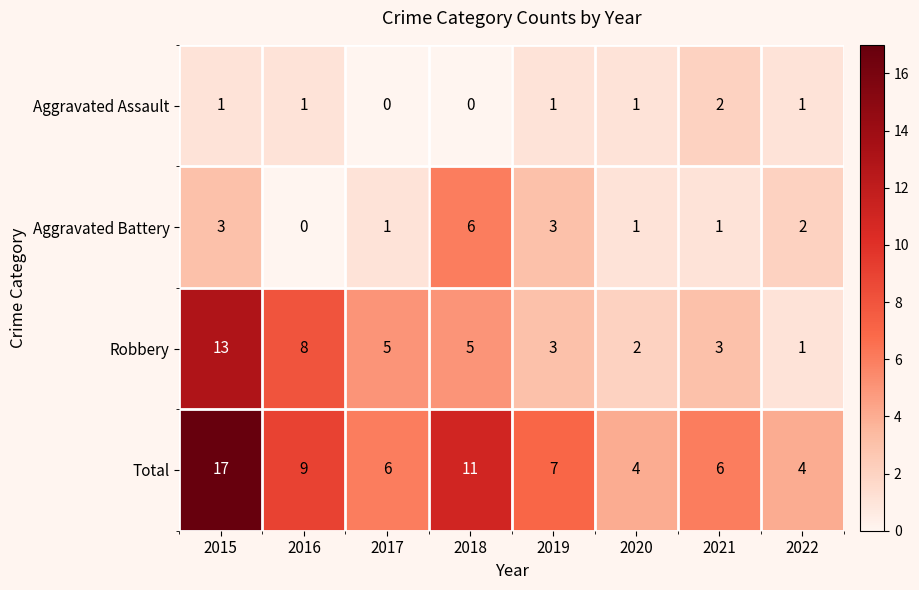

True or false: Total has a value of 9 at 2021.

False